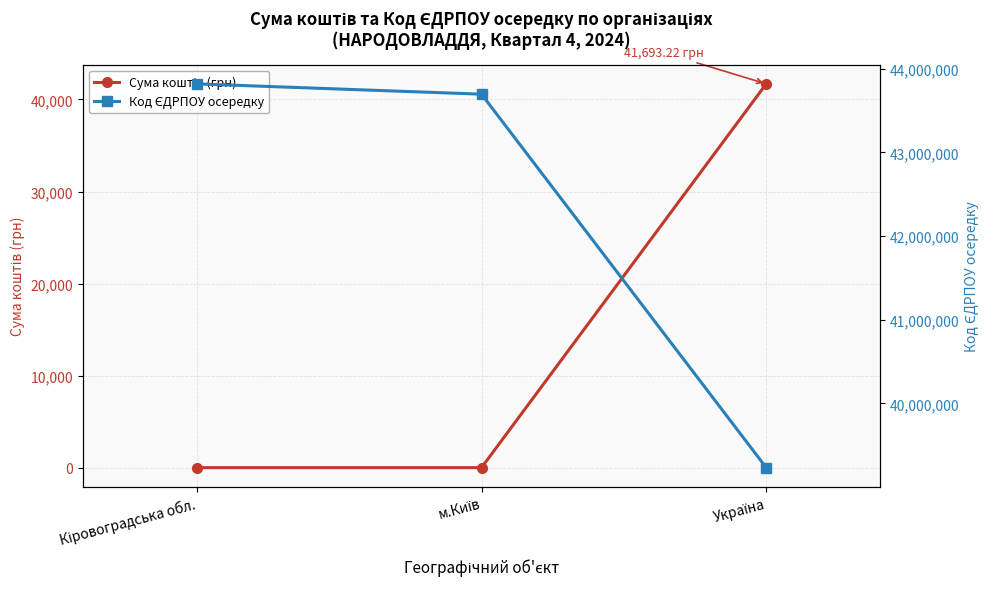

Is it true that Сума коштів (грн) equals 16646.8 at Україна?

False